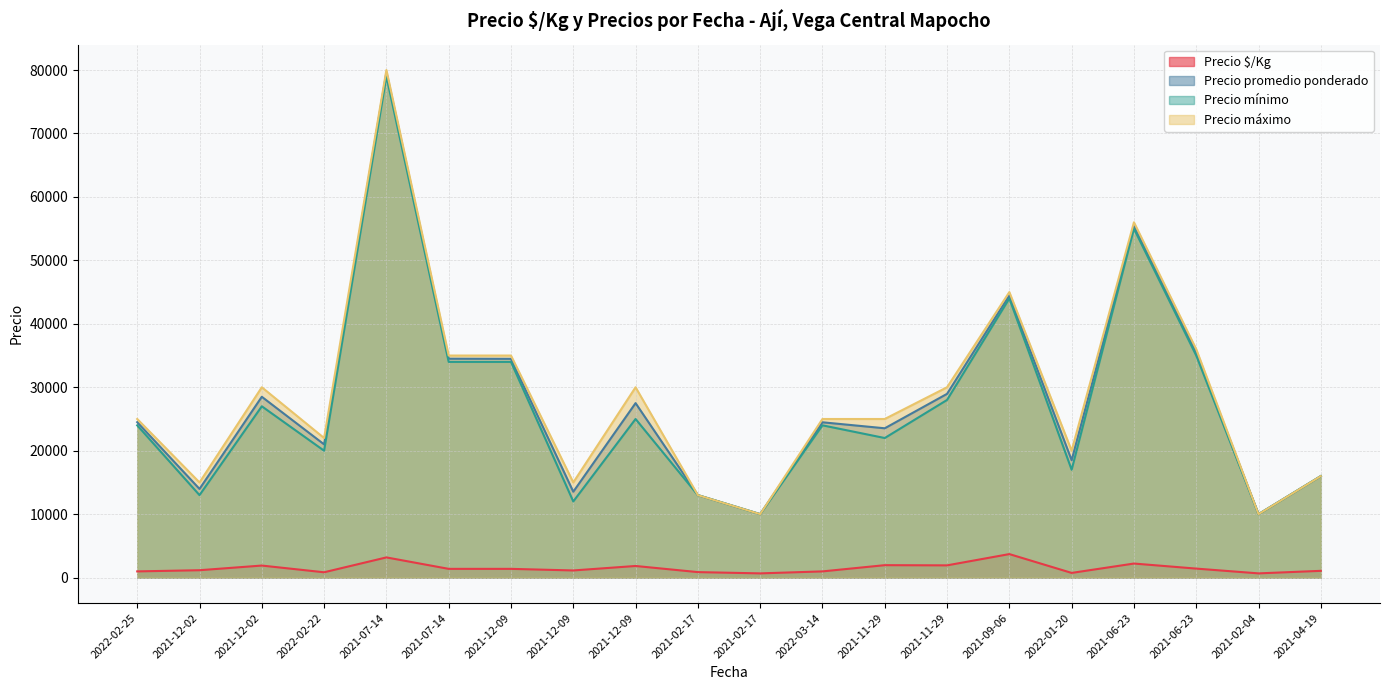

Reading right to left, extract all data points from this chart.

Precio $/Kg: 2021-04-19=1067	2021-02-04=667	2021-06-23=1420	2021-06-23=2217	2022-01-20=740	2021-09-06=3707	2021-11-29=1931	2021-11-29=1961	2022-03-14=979	2021-02-17=667	2021-02-17=867	2021-12-09=1833	2021-12-09=1128	2021-12-09=1379	2021-07-14=1380	2021-07-14=3184	2022-02-22=840	2021-12-02=1900	2021-12-02=1165	2022-02-25=980
Precio promedio ponderado: 2021-04-19=16000	2021-02-04=10000	2021-06-23=35500	2021-06-23=55429	2022-01-20=18500	2021-09-06=44480	2021-11-29=28960	2021-11-29=23535	2022-03-14=24480	2021-02-17=10000	2021-02-17=13000	2021-12-09=27500	2021-12-09=13535	2021-12-09=34480	2021-07-14=34500	2021-07-14=79600	2022-02-22=21000	2021-12-02=28500	2021-12-02=13978	2022-02-25=24500
Precio mínimo: 2021-04-19=16000	2021-02-04=10000	2021-06-23=35000	2021-06-23=55000	2022-01-20=17000	2021-09-06=44000	2021-11-29=28000	2021-11-29=22000	2022-03-14=24000	2021-02-17=10000	2021-02-17=13000	2021-12-09=25000	2021-12-09=12000	2021-12-09=34000	2021-07-14=34000	2021-07-14=79000	2022-02-22=20000	2021-12-02=27000	2021-12-02=13000	2022-02-25=24000
Precio máximo: 2021-04-19=16000	2021-02-04=10000	2021-06-23=36000	2021-06-23=56000	2022-01-20=20000	2021-09-06=45000	2021-11-29=30000	2021-11-29=25000	2022-03-14=25000	2021-02-17=10000	2021-02-17=13000	2021-12-09=30000	2021-12-09=15000	2021-12-09=35000	2021-07-14=35000	2021-07-14=80000	2022-02-22=22000	2021-12-02=30000	2021-12-02=15000	2022-02-25=25000